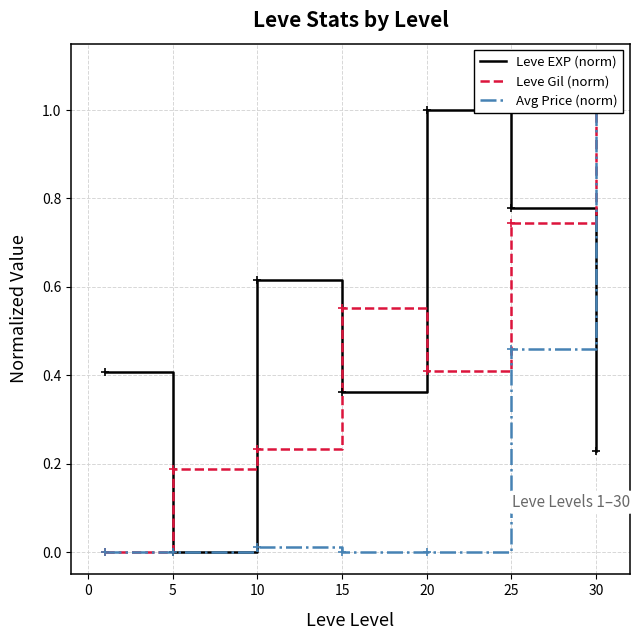

What is the maximum value for Leve EXP (norm)?

1.0